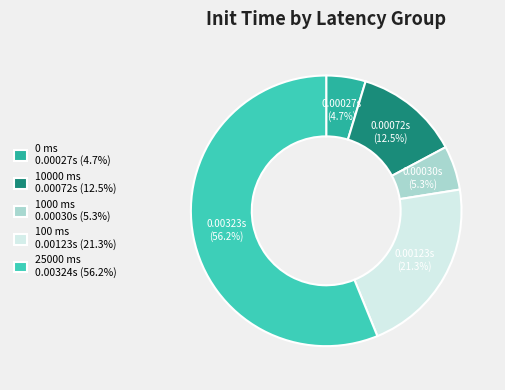

To the nearest percent, what is the difference between the 1000 ms and 10000 ms slice percentages?

7%